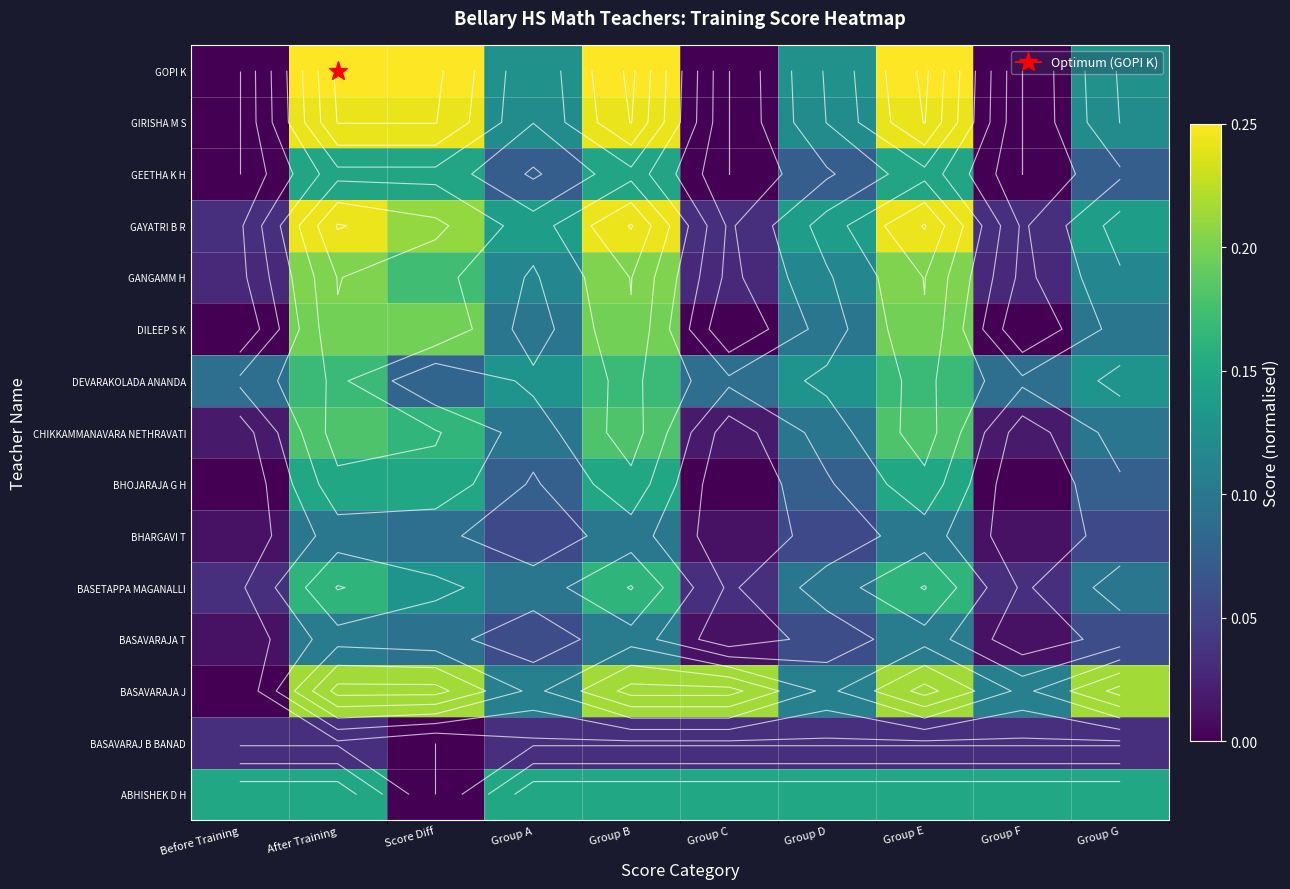

At which category is the sum across all series the highest?

After Training